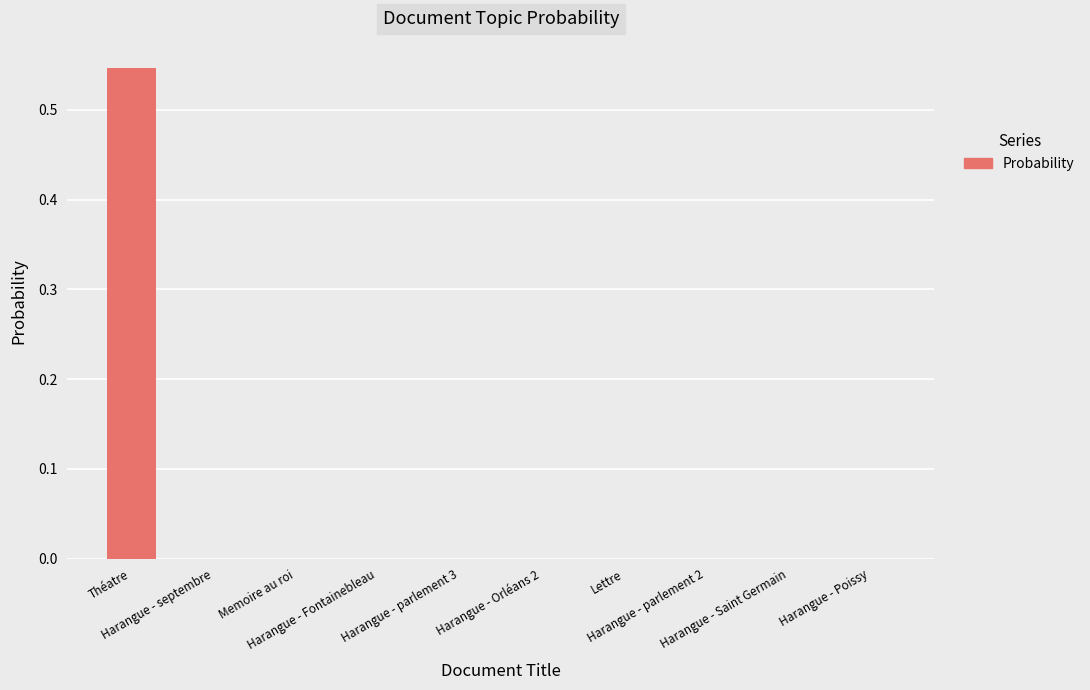

Which category has the lowest value across all series?

Harangue - parlement 3